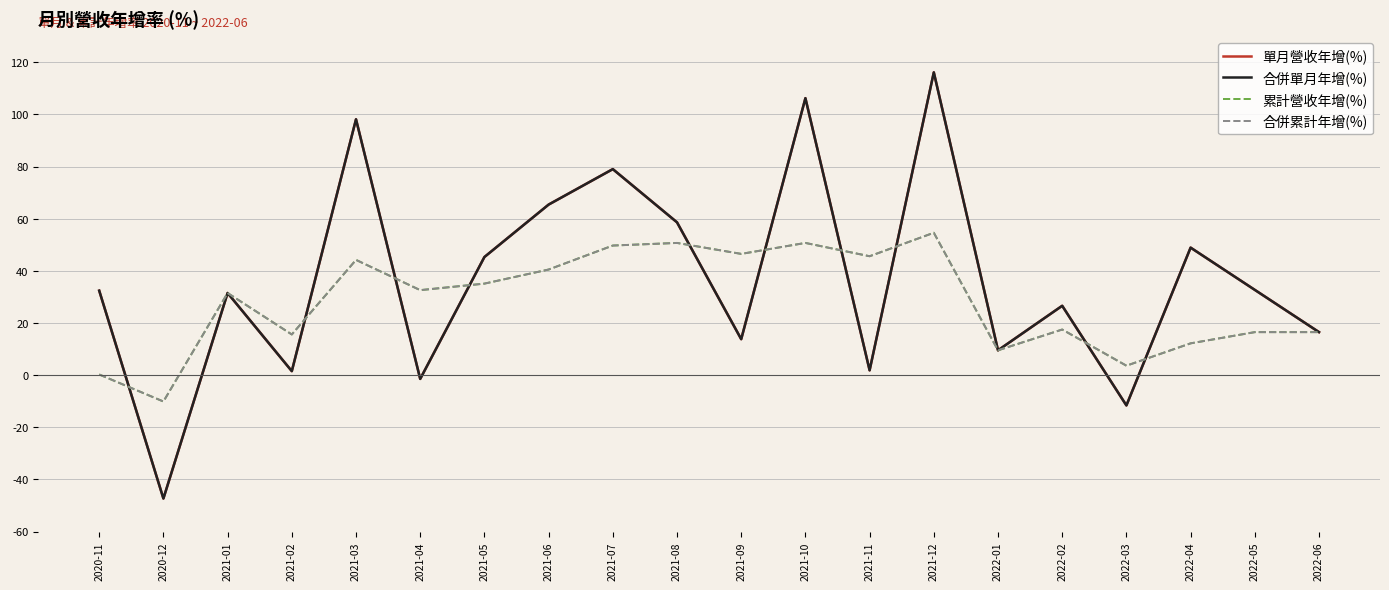

Is the value of 累計營收年增(%) at 2021-08 greater than the value of 單月營收年增(%) at 2020-11?

Yes